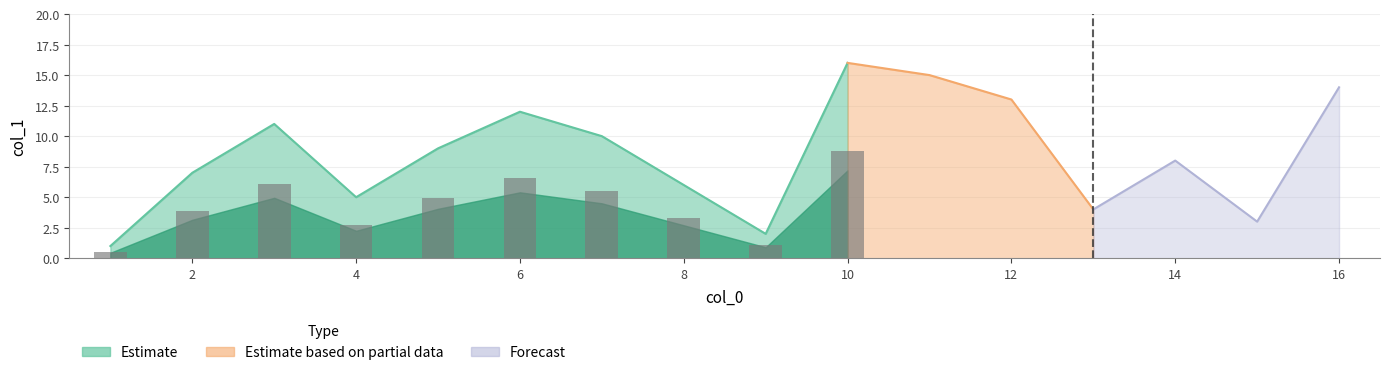

Count the number of values greater than 9.

7